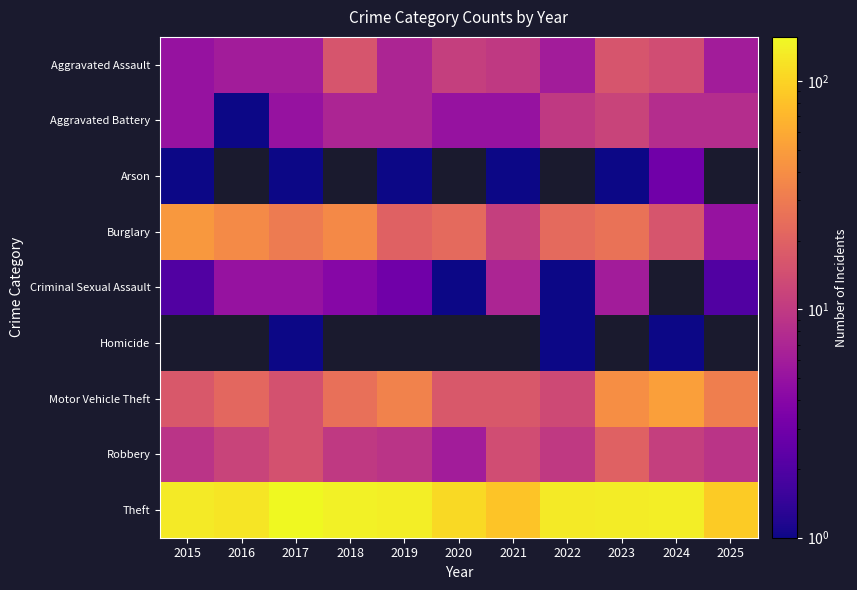

Which category has the highest value in the Motor Vehicle Theft series?

2024